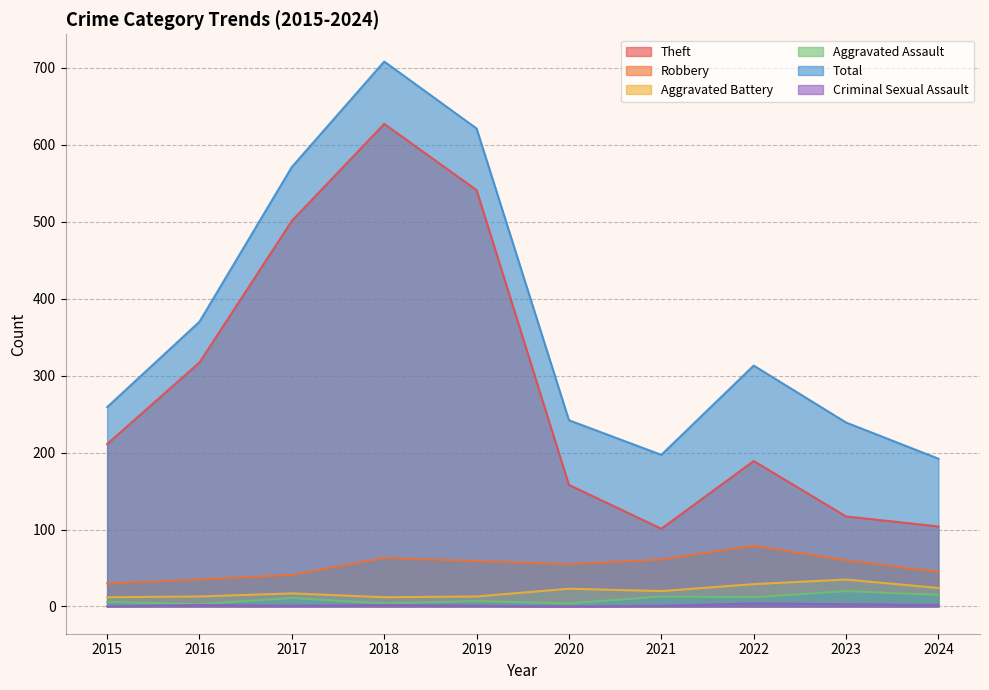

At 2015, list the series in order from smallest to largest.

Criminal Sexual Assault, Aggravated Assault, Aggravated Battery, Robbery, Theft, Total